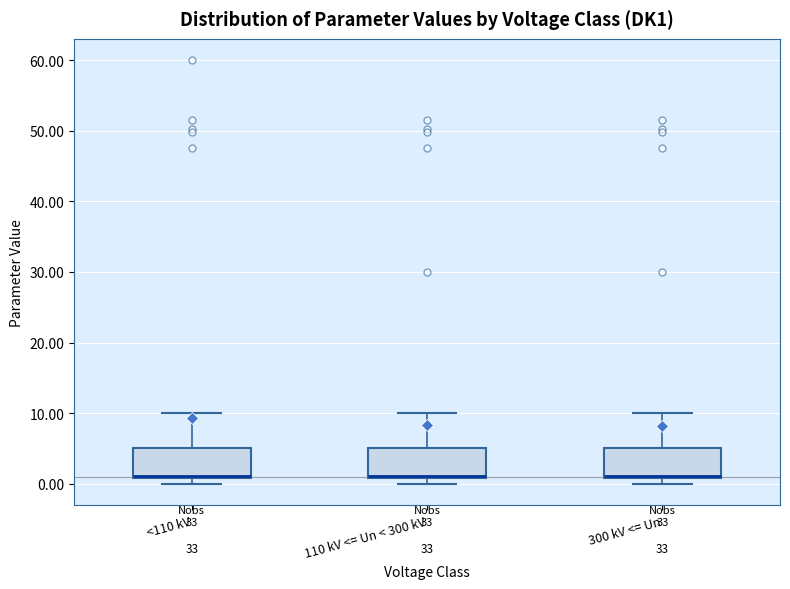

Where is the upper edge of the box for <110 kV on the y-axis? The values are not printed on the chart, so give them approximately, as read against the axis.

5